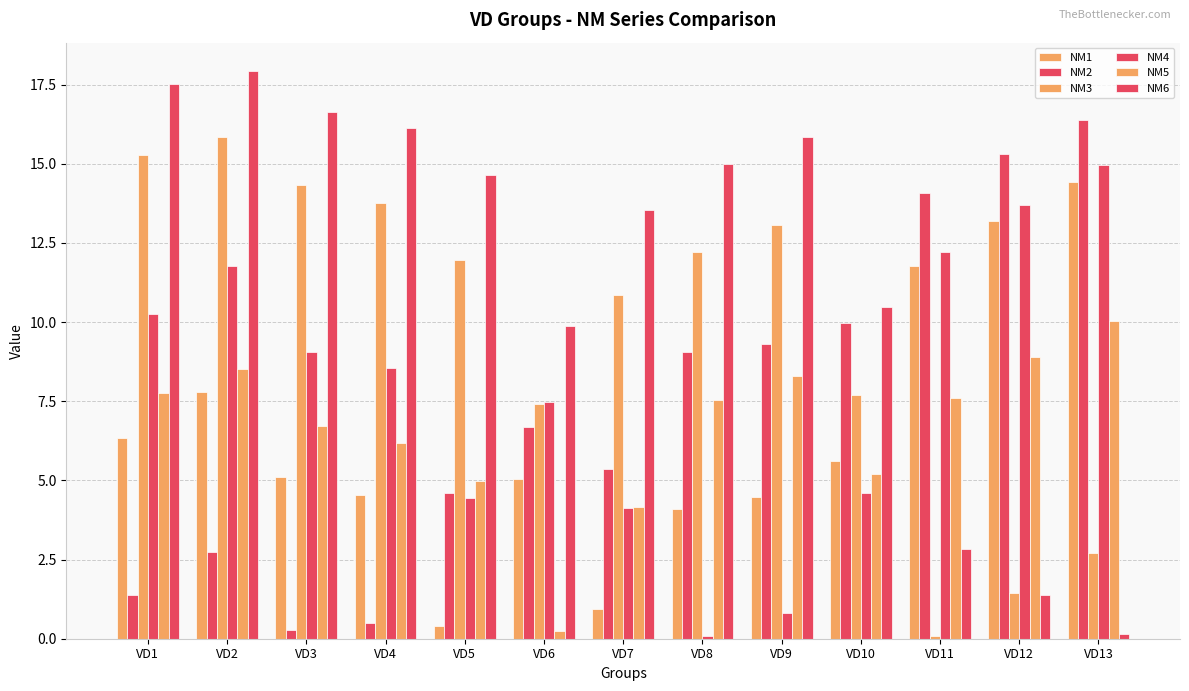

At which category does the chart reach its minimum across all series?

VD8